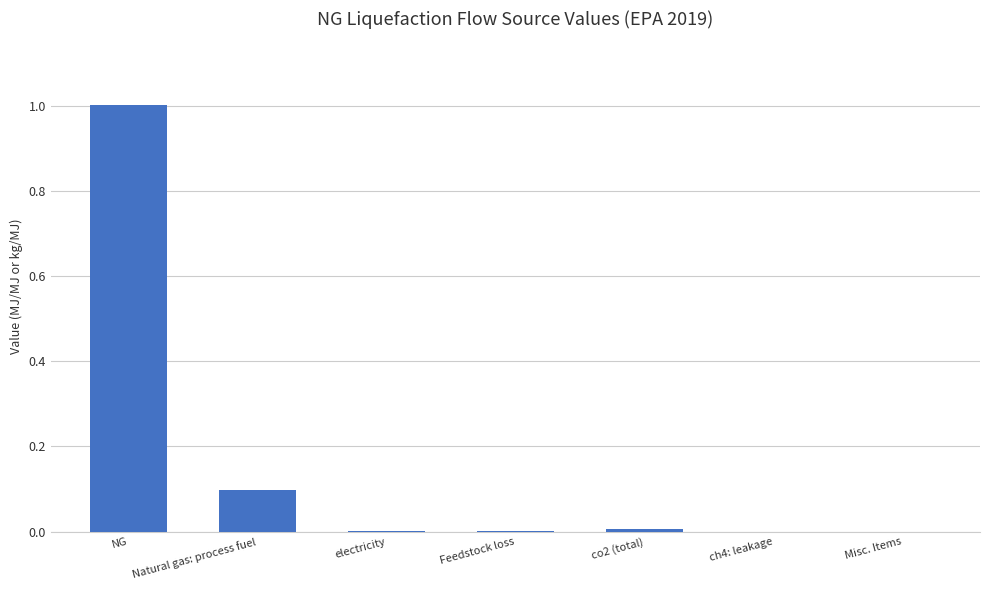

Is it true that the value at NG is 1.0?

True